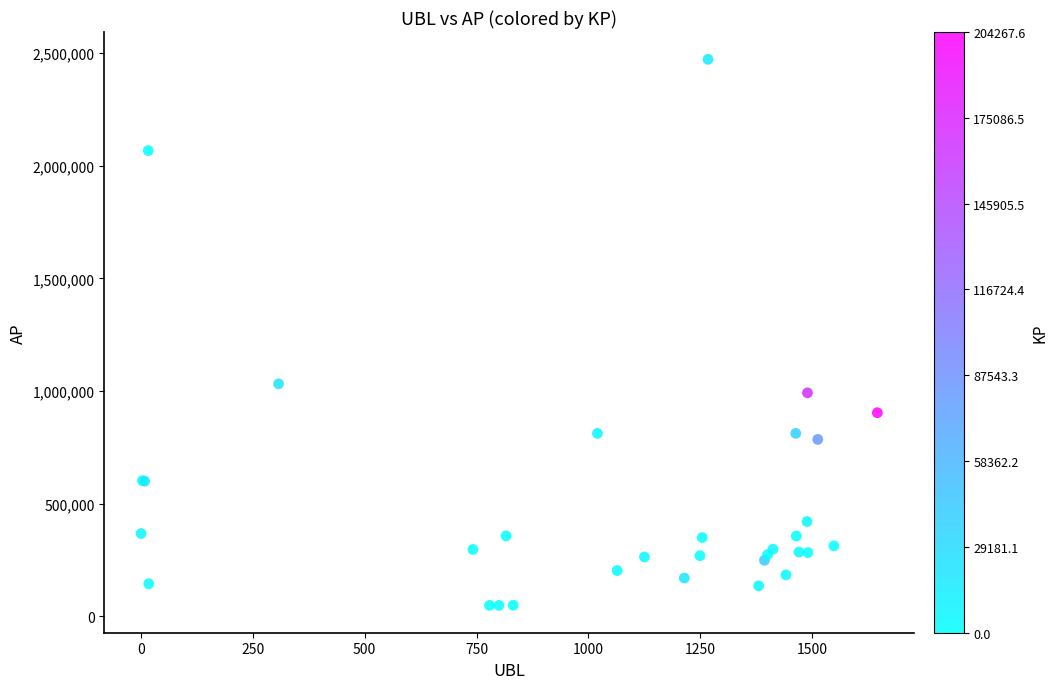

What Y value in the scatter plot is closest to 1260329?

1032100